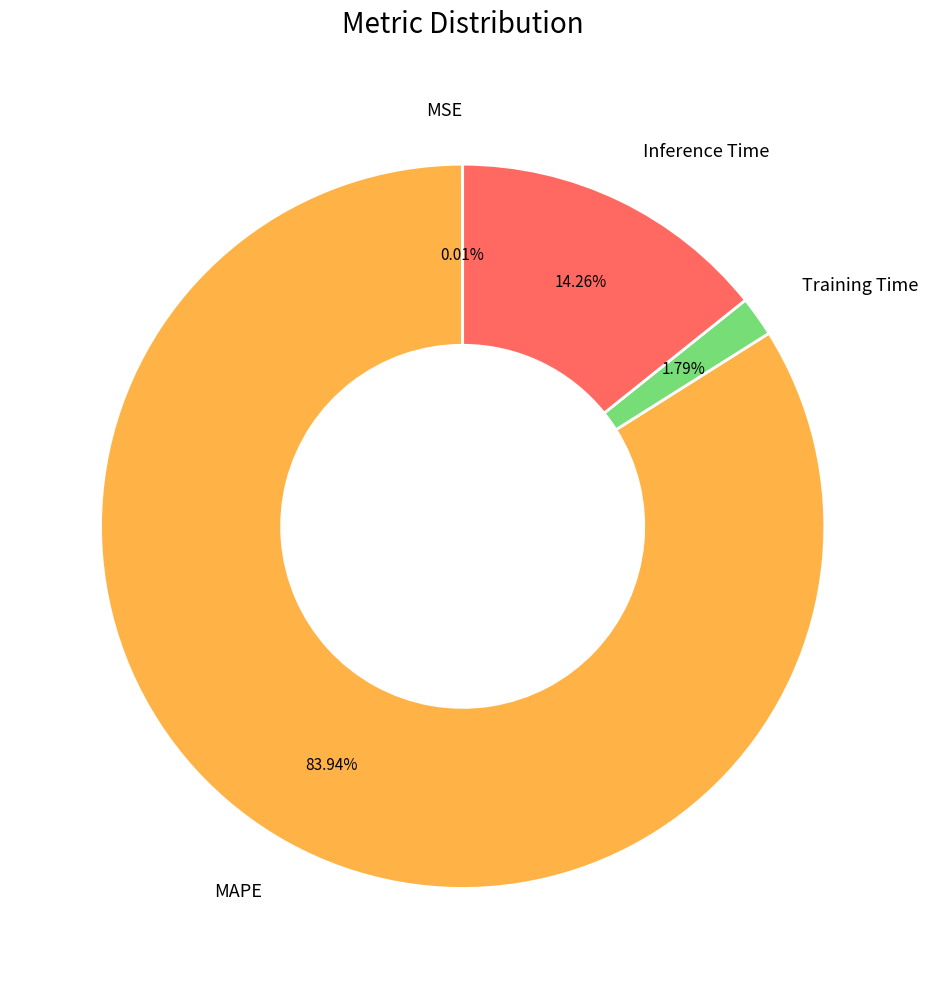

Which has a higher value, MAPE or Inference Time?

MAPE